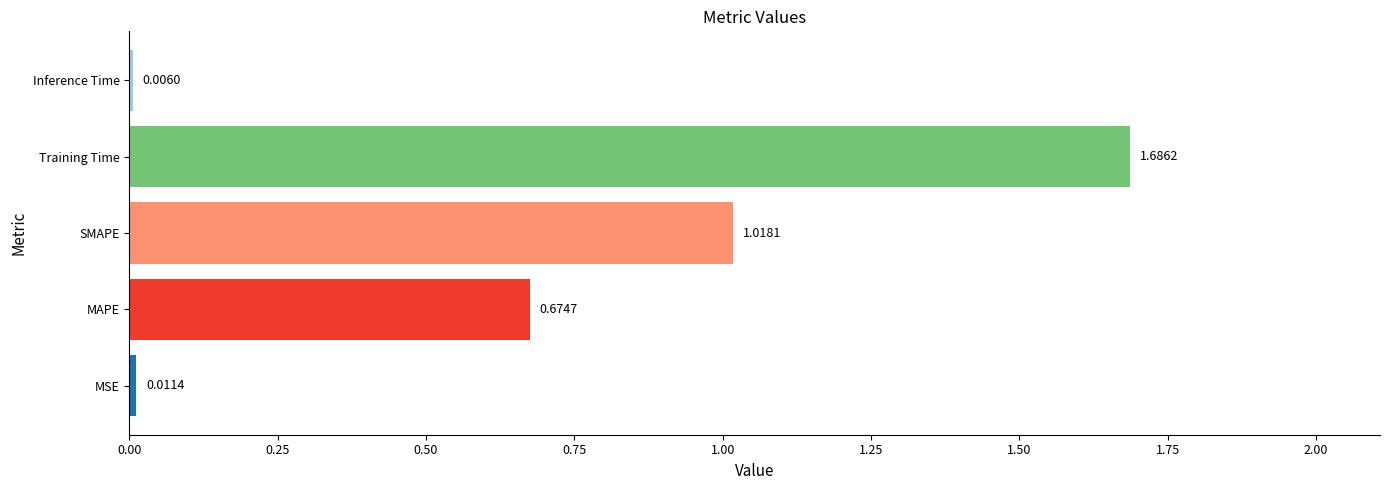

What is the change in value from SMAPE to Training Time?

+0.7